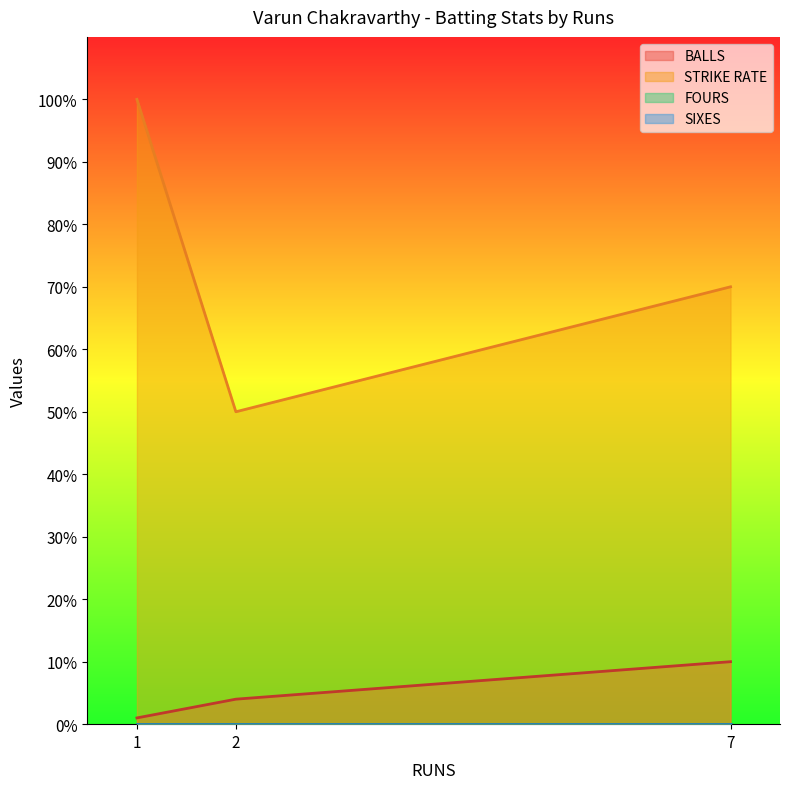

At 2, list the series in order from smallest to largest.

BALLS, STRIKE RATE